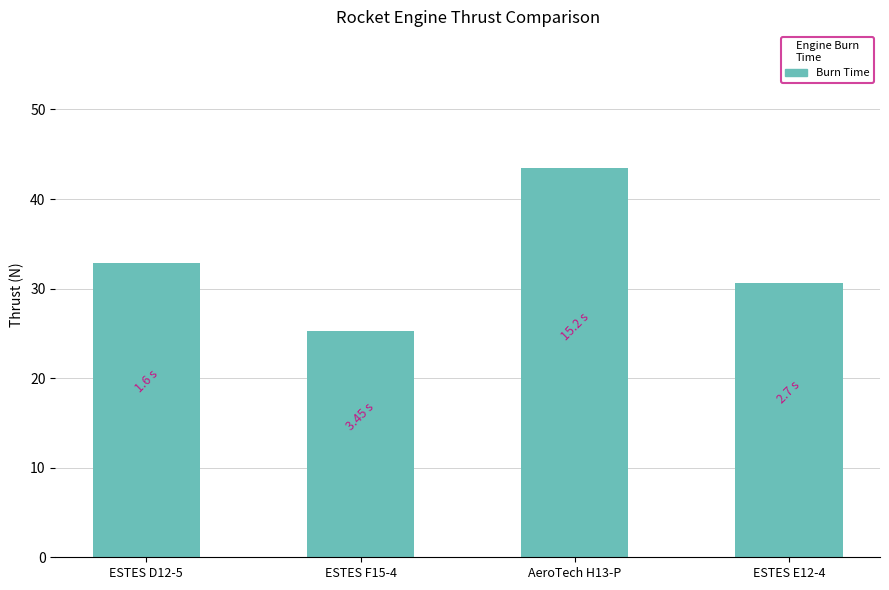

What position from the left is ESTES E12-4?

4